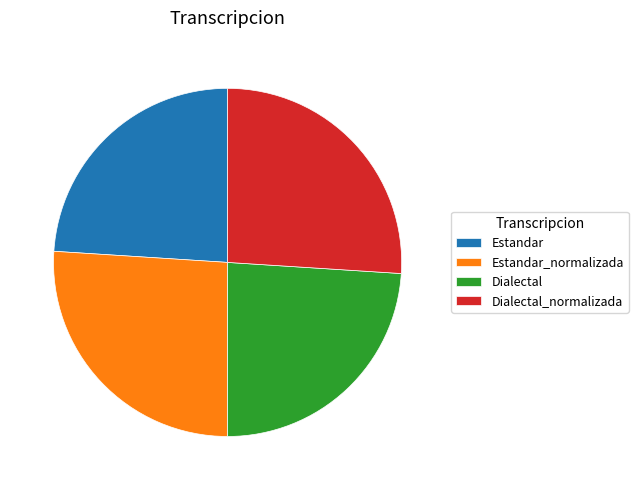

True or false: Dialectal accounts for 10% of the total.

False